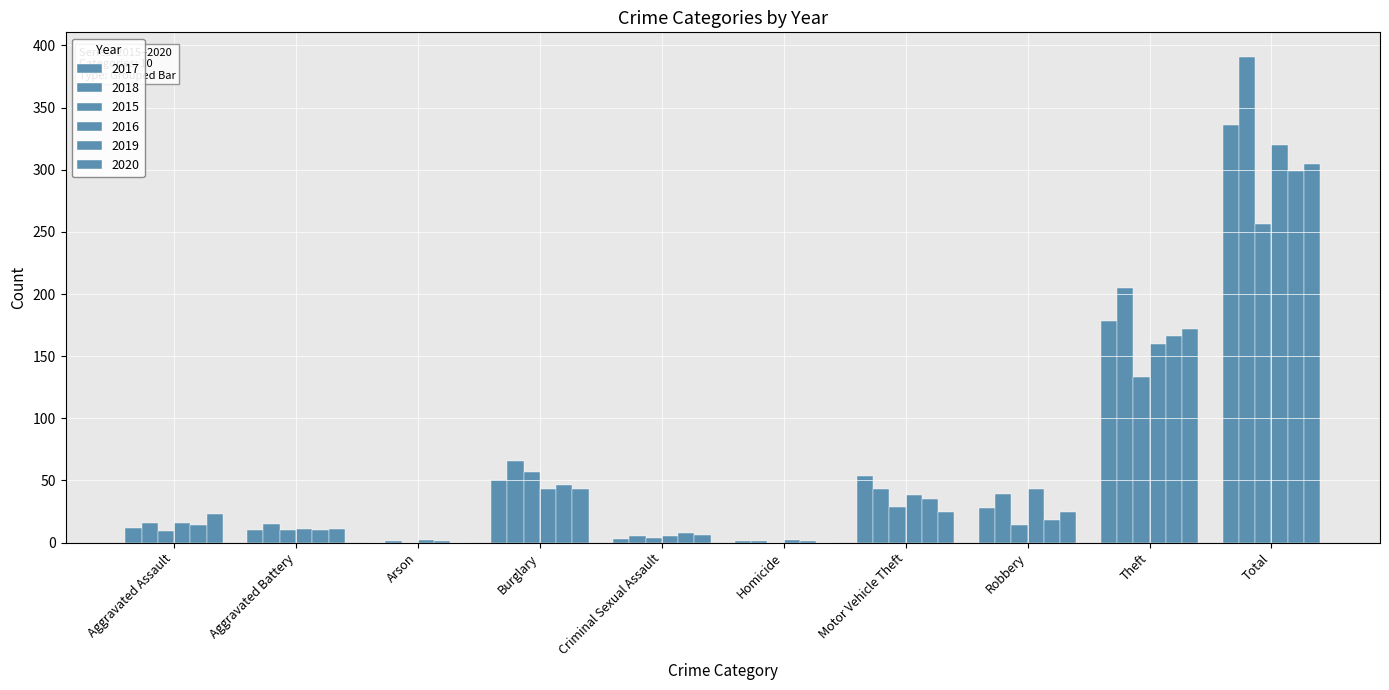

What is the difference between the maximum and minimum values in the 2015 series?

256